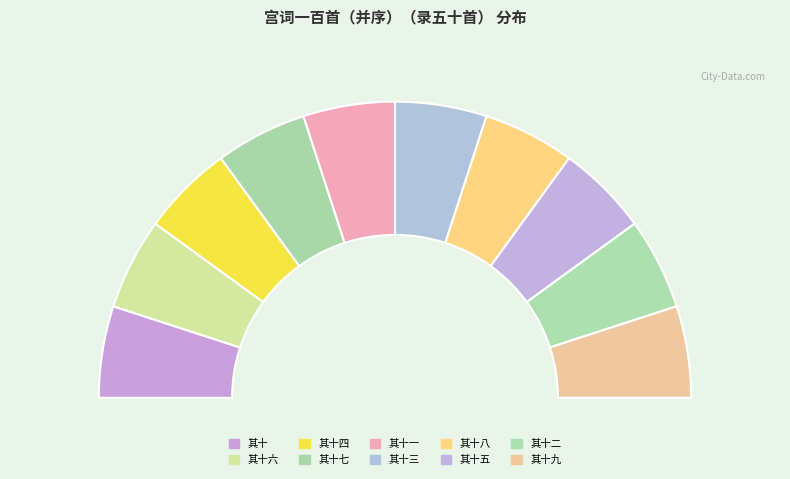

Which slice is the largest?

其十九